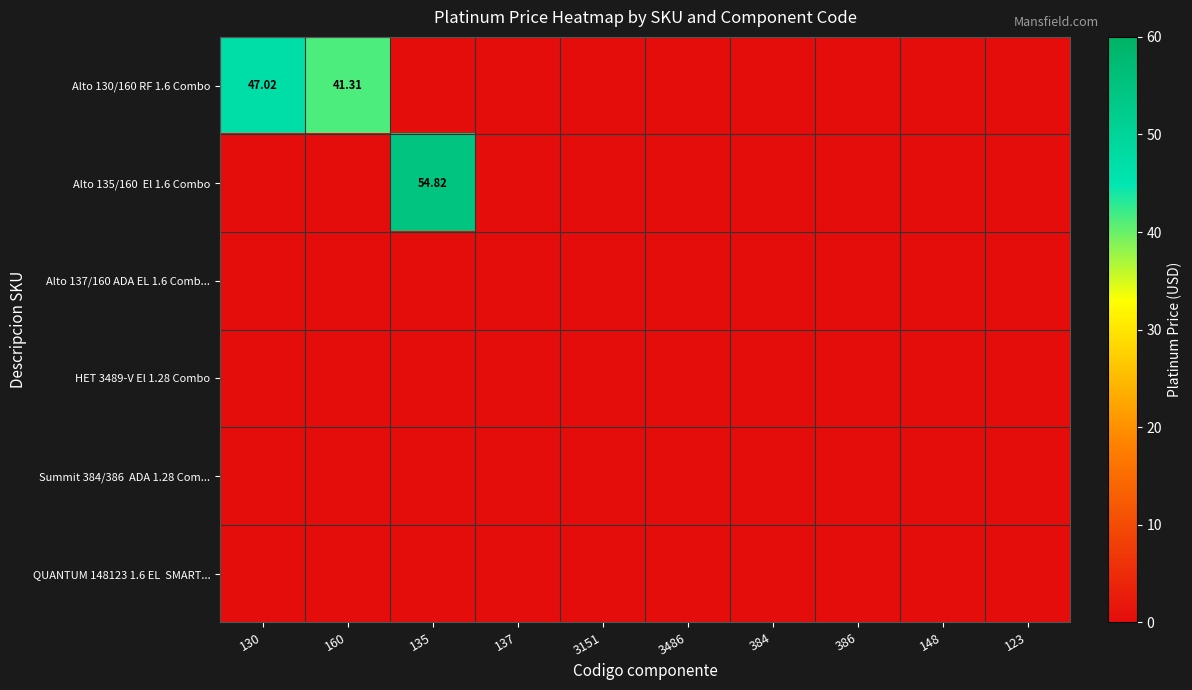

At which category is the sum across all series the highest?

135